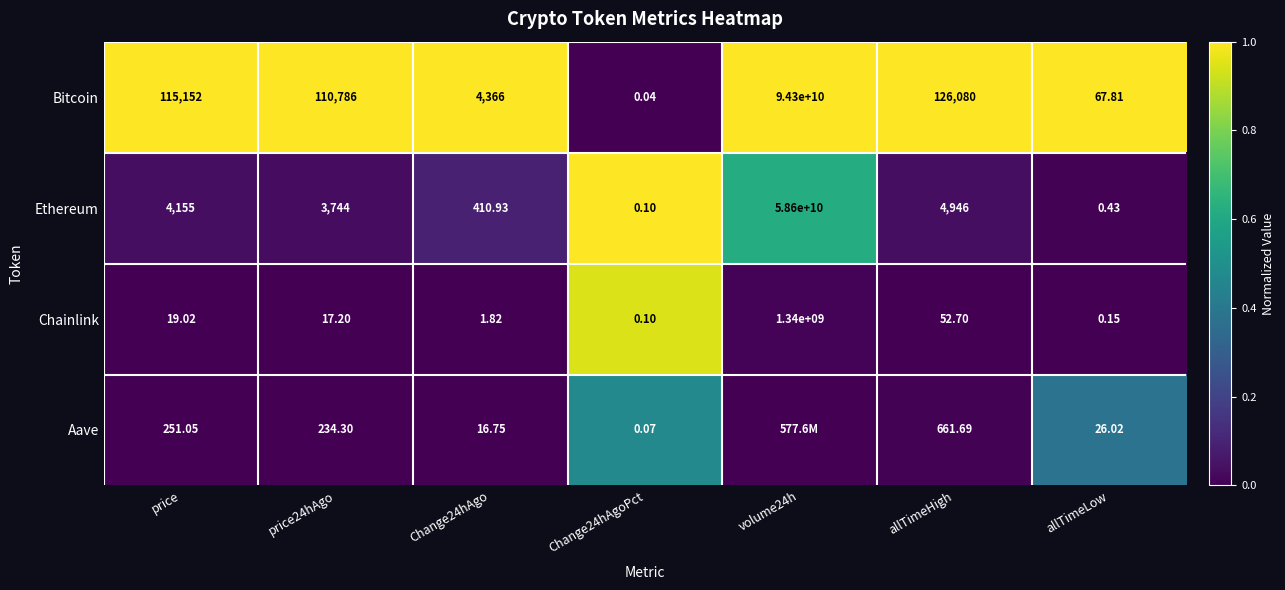

At price24hAgo, list the series in order from smallest to largest.

Chainlink, Aave, Ethereum, Bitcoin